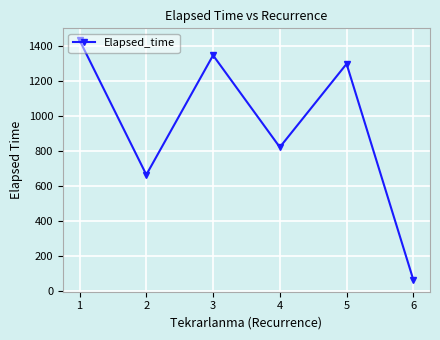

How many lines are shown in the chart?

1